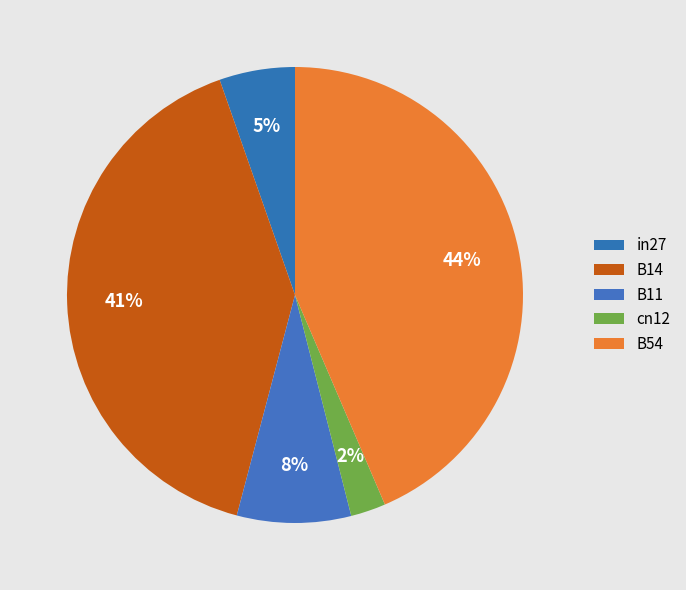

Is there any slice that represents more than half of the pie?

No